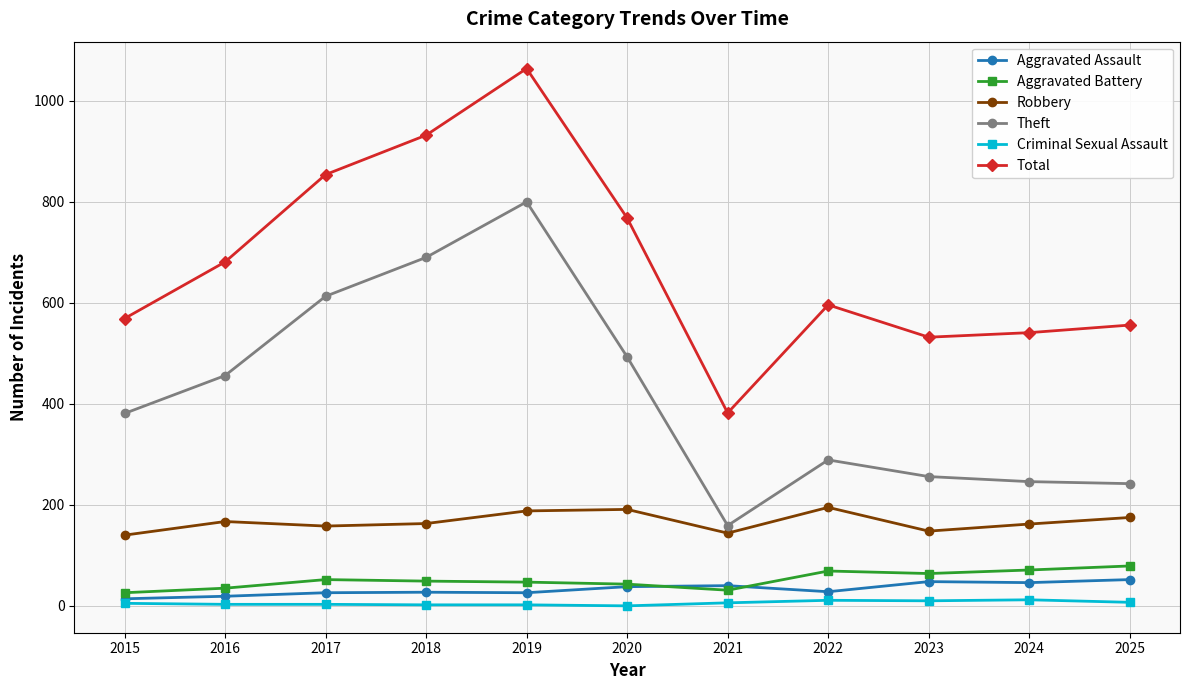

How many interior local valleys does the Total series have?

2